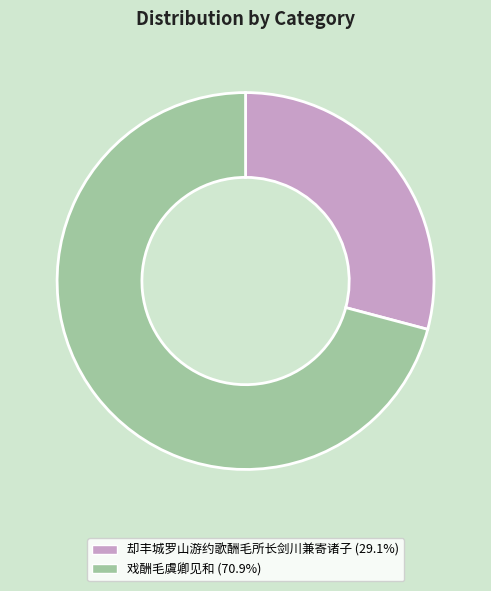

Which category has the smallest portion of the pie?

却丰城罗山游约歌酬毛所长剑川兼寄诸子